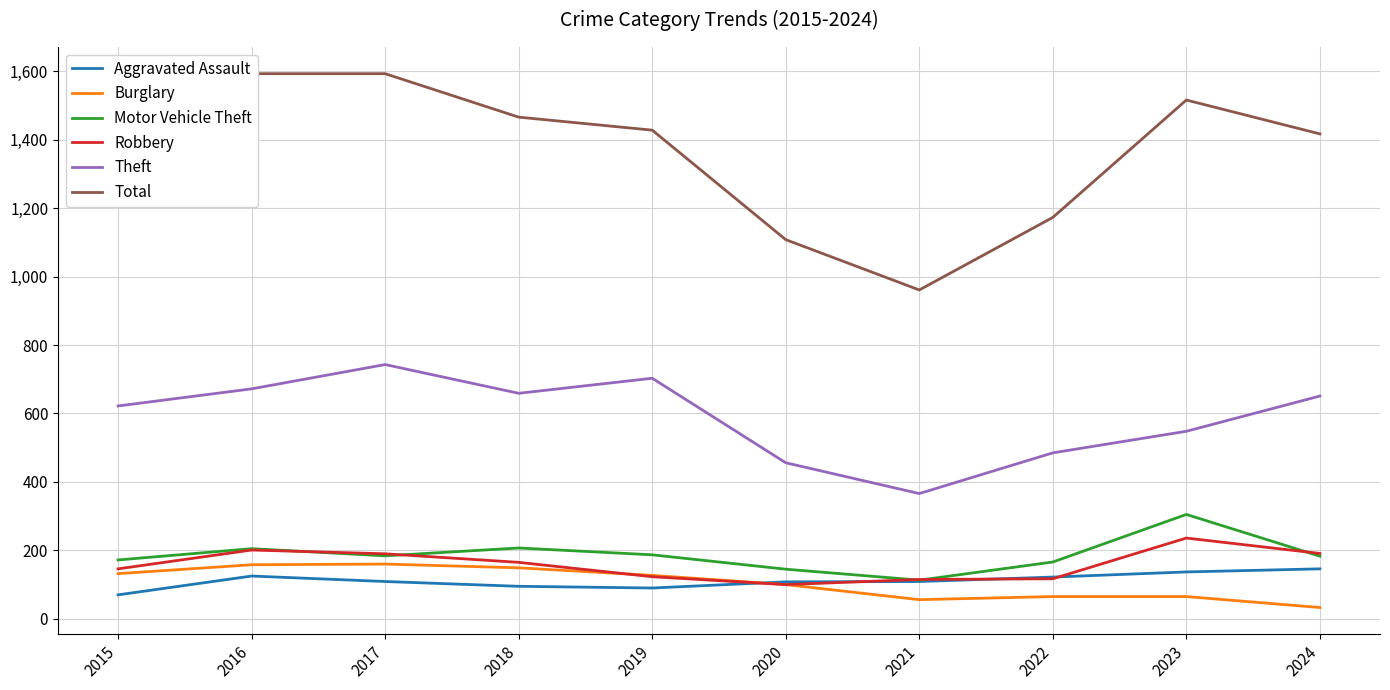

What is the value of the Motor Vehicle Theft point at the 9th from the left?

305